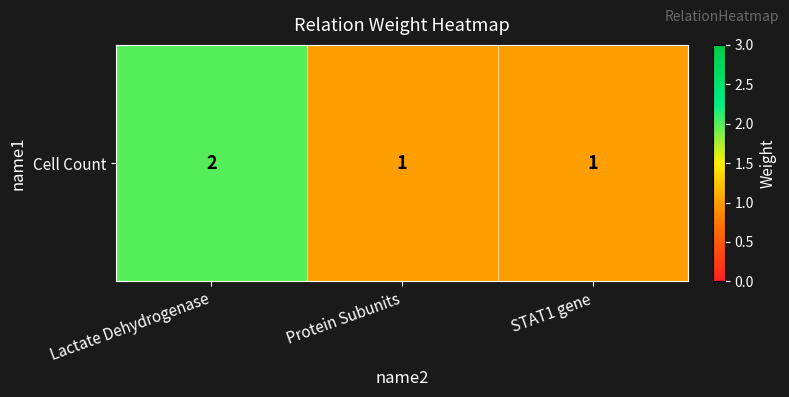

List the labels in order of value, smallest first.

Protein Subunits, STAT1 gene, Lactate Dehydrogenase